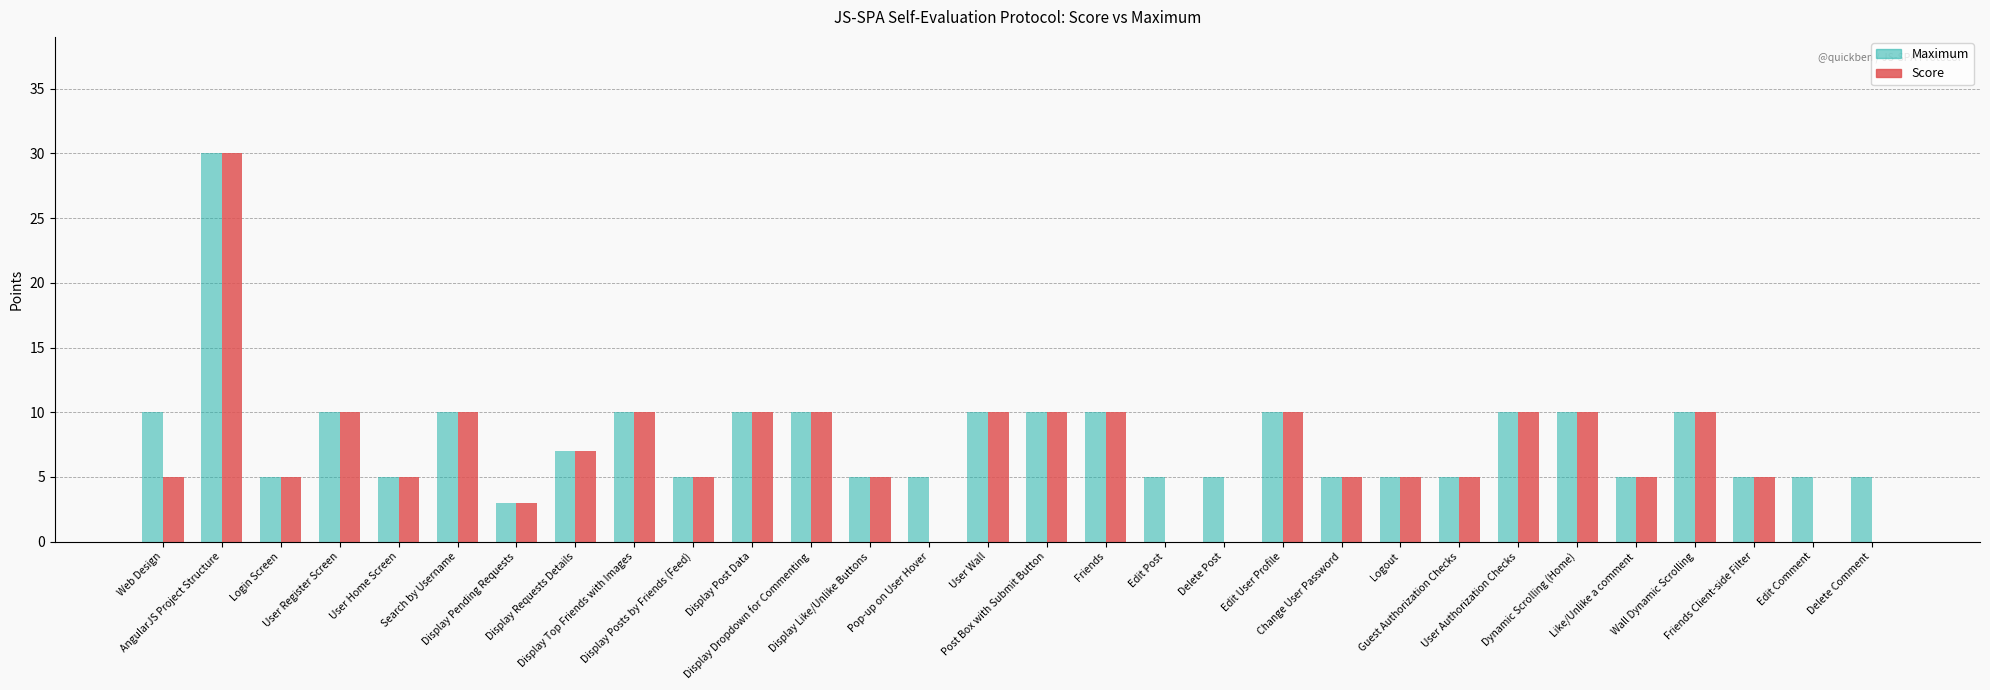

Reading left to right, transcribe all the data shown in this chart.

Maximum: Web Design=10	AngularJS Project Structure=30	Login Screen=5	User Register Screen=10	User Home Screen=5	Search by Username=10	Display Pending Requests=3	Display Requests Details=7	Display Top Friends with Images=10	Display Posts by Friends (Feed)=5	Display Post Data=10	Display Dropdown for Commenting=10	Display Like/Unlike Buttons=5	Pop-up on User Hover=5	User Wall=10	Post Box with Submit Button=10	Friends=10	Edit Post=5	Delete Post=5	Edit User Profile=10	Change User Password=5	Logout=5	Guest Authorization Checks=5	User Authorization Checks=10	Dynamic Scrolling (Home)=10	Like/Unlike a comment=5	Wall Dynamic Scrolling=10	Friends Client-side Filter=5	Edit Comment=5	Delete Comment=5
Score: Web Design=5	AngularJS Project Structure=30	Login Screen=5	User Register Screen=10	User Home Screen=5	Search by Username=10	Display Pending Requests=3	Display Requests Details=7	Display Top Friends with Images=10	Display Posts by Friends (Feed)=5	Display Post Data=10	Display Dropdown for Commenting=10	Display Like/Unlike Buttons=5	Pop-up on User Hover=0	User Wall=10	Post Box with Submit Button=10	Friends=10	Edit Post=0	Delete Post=0	Edit User Profile=10	Change User Password=5	Logout=5	Guest Authorization Checks=5	User Authorization Checks=10	Dynamic Scrolling (Home)=10	Like/Unlike a comment=5	Wall Dynamic Scrolling=10	Friends Client-side Filter=5	Edit Comment=0	Delete Comment=0